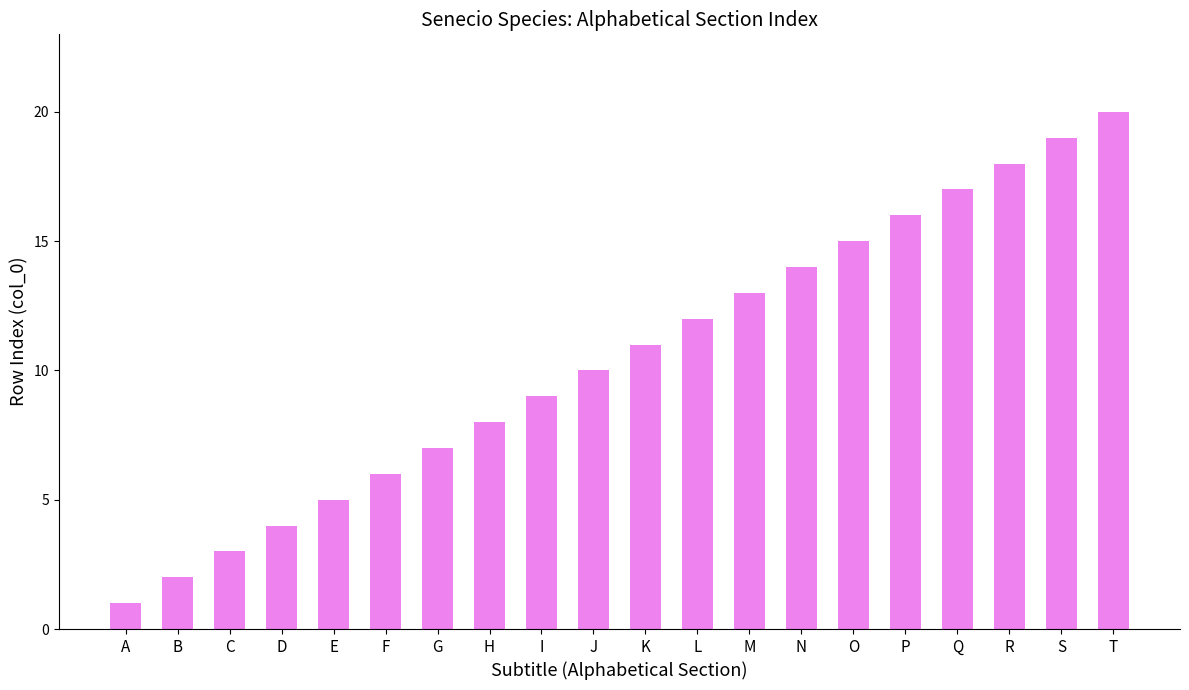

Approximately how many times larger is the value at I compared to O?

0.6